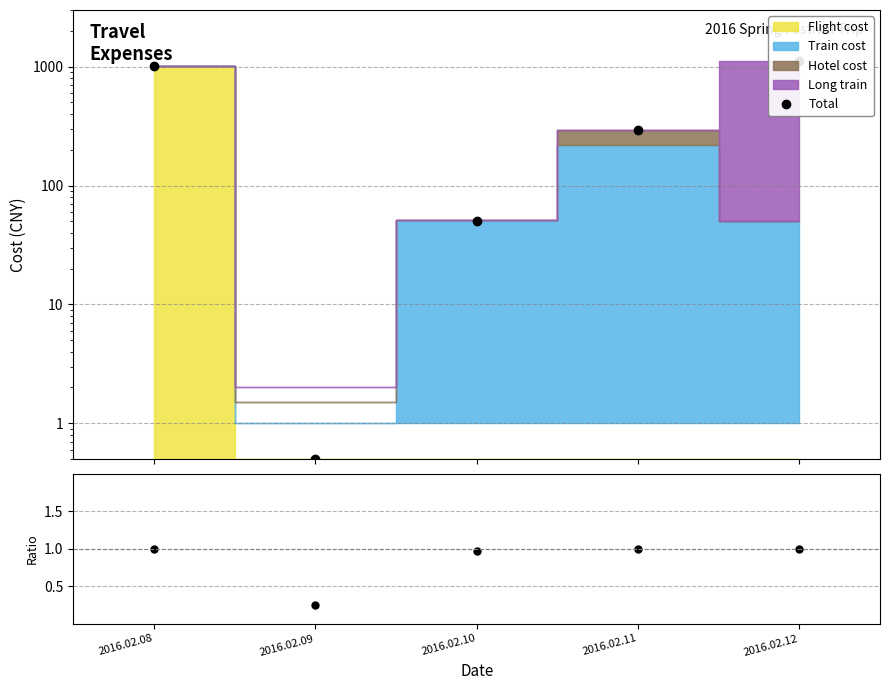

Reading left to right, list all the values displayed in this chart.

Total: 2016.02.08=1020.0	2016.02.09=0.5	2016.02.10=50.0	2016.02.11=294.0	2016.02.12=1117.5
Cost/Cumulative: 2016.02.08=1.0	2016.02.09=0.2	2016.02.10=1.0	2016.02.11=1.0	2016.02.12=1.0